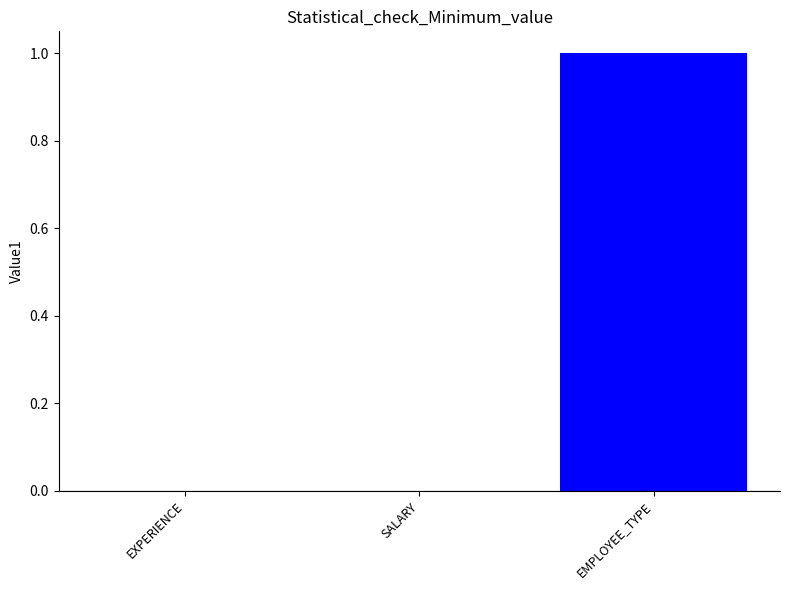

Which has a higher value, SALARY or EMPLOYEE_TYPE?

EMPLOYEE_TYPE